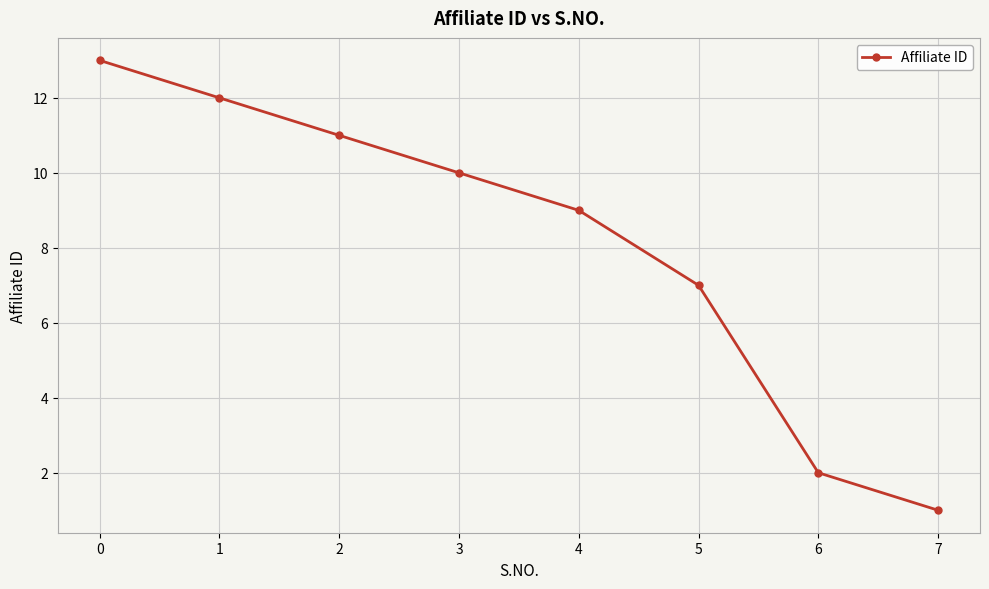

Reading left to right, what are all the values shown in this chart?

13	12	11	10	9	7	2	1